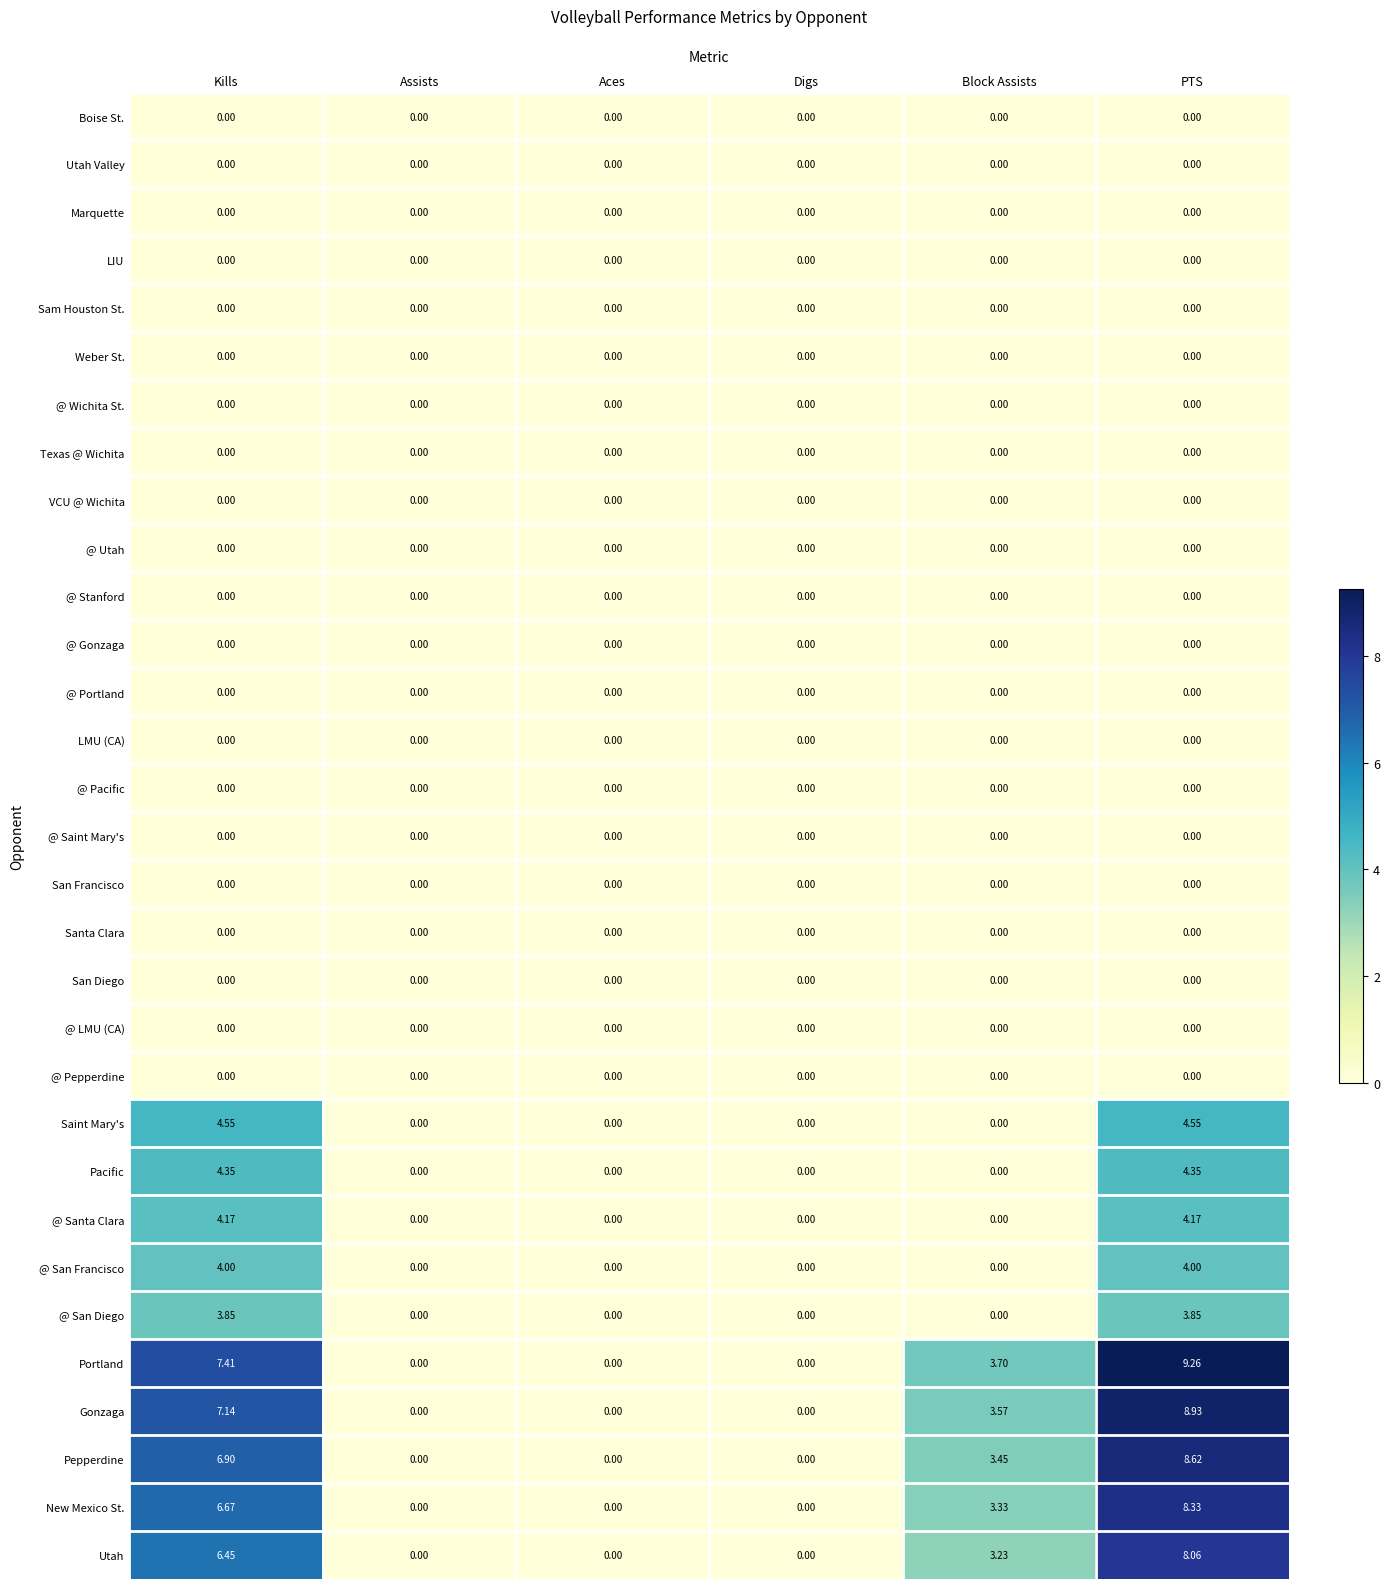

At which category does the chart reach its peak across all series?

PTS